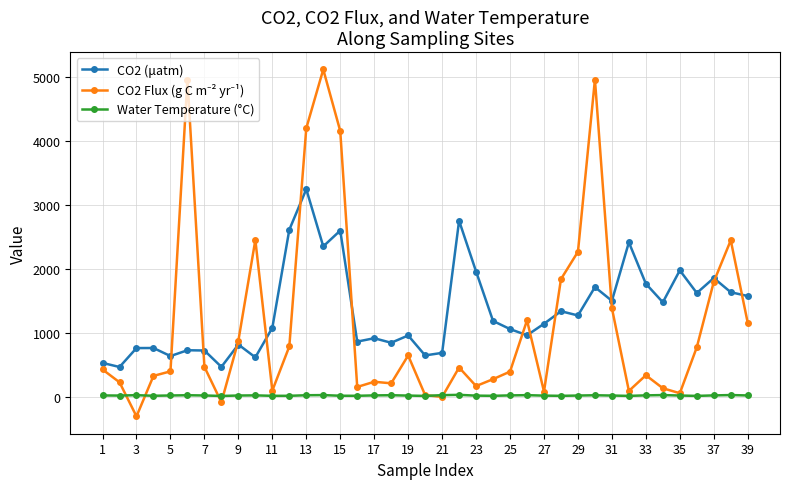

What is the difference between the maximum and minimum values in the Water Temperature (°C) series?

17.2